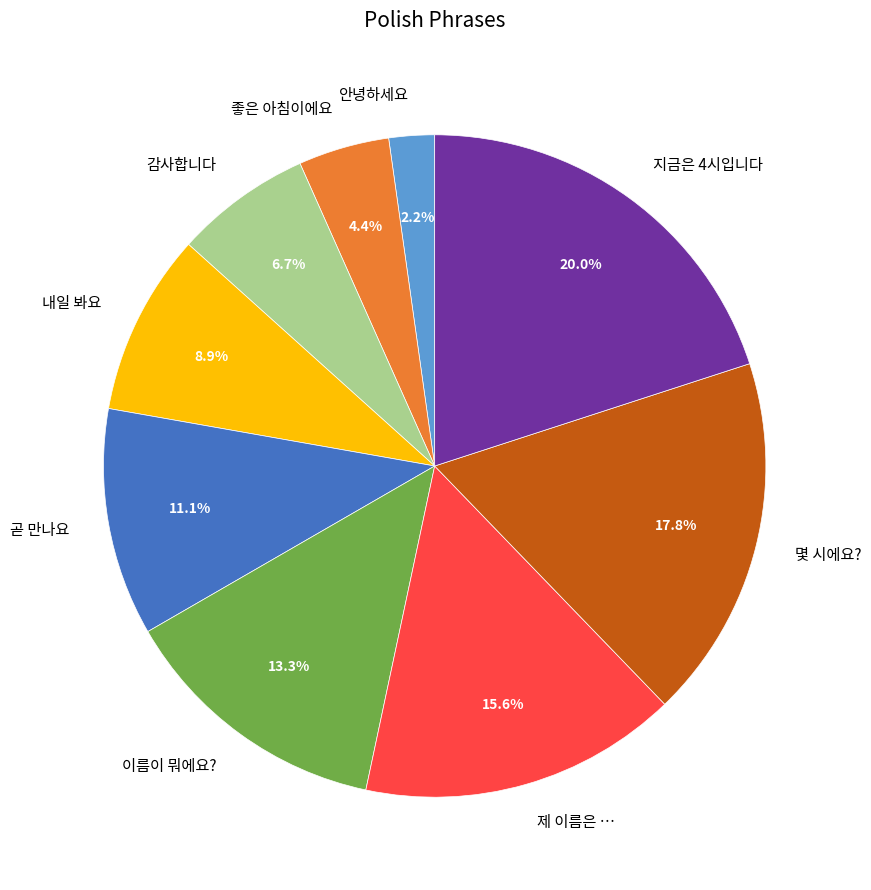

How many slices are in this pie chart?

9